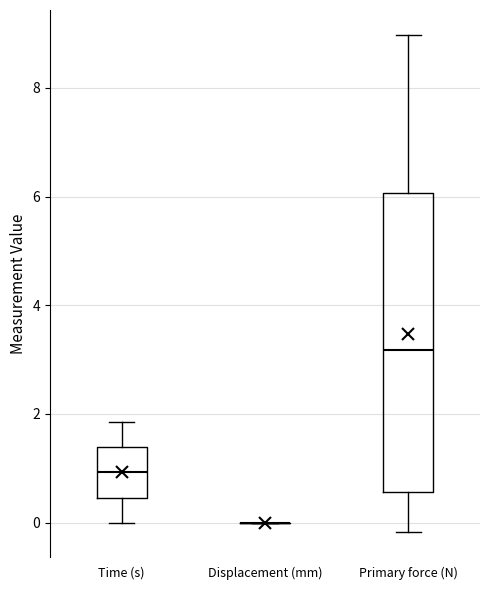

Reading left to right, transcribe this box plot: for each box, give where its median line is, the range the box spans, and where its two whiskers end, as read against the y-axis. The values are not printed on the chart, so give them approximately, as read against the axis.

Time (s): median 1.0, box 0.4 to 1.4, whiskers 0.0 to 1.8
Displacement (mm): box collapsed to a line at 0.0, whiskers 0.0 to 0.0
Primary force (N): median 3.2, box 0.6 to 6.0, whiskers -0.2 to 9.0